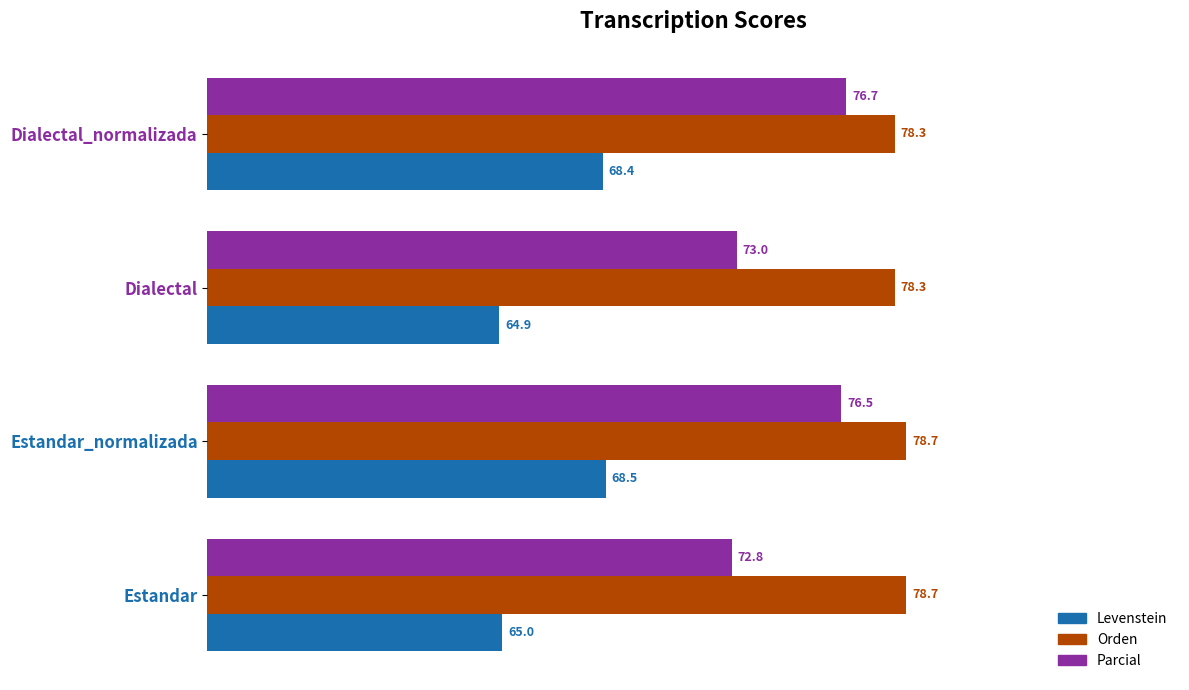

How many data points in Parcial are above 76?

2